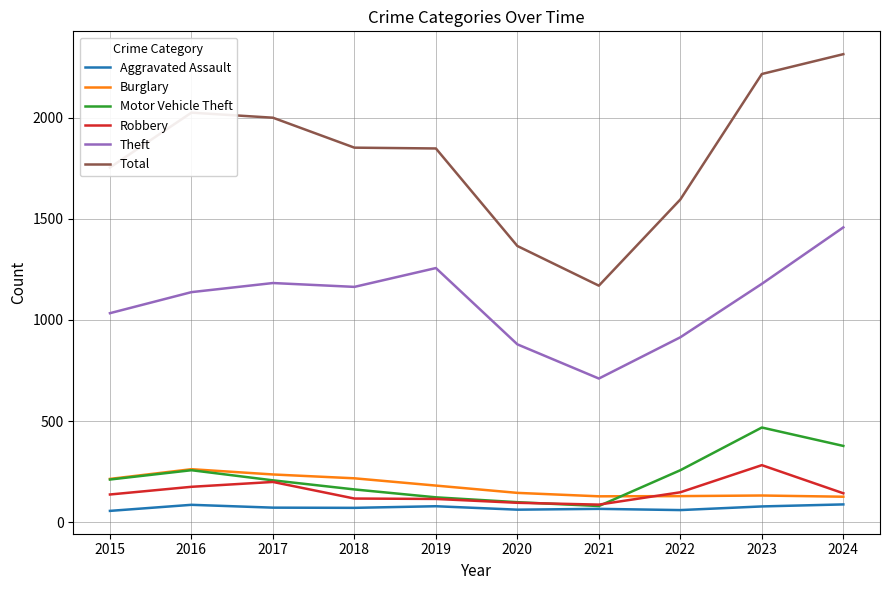

Which series has the widest spread of values?

Total